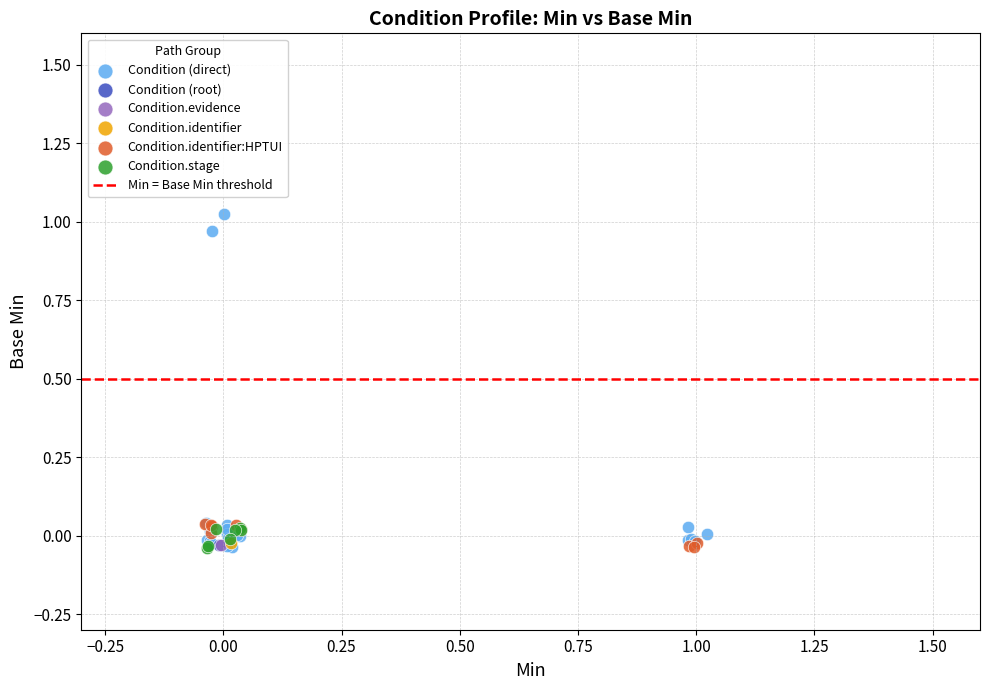

Which series contains the highest Y value?

Condition (direct)